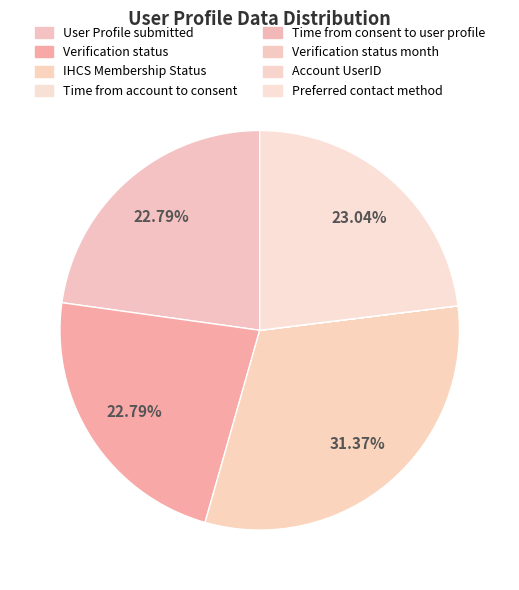

To the nearest percent, what is the difference between the Verification status and Account UserID slice percentages?

23%